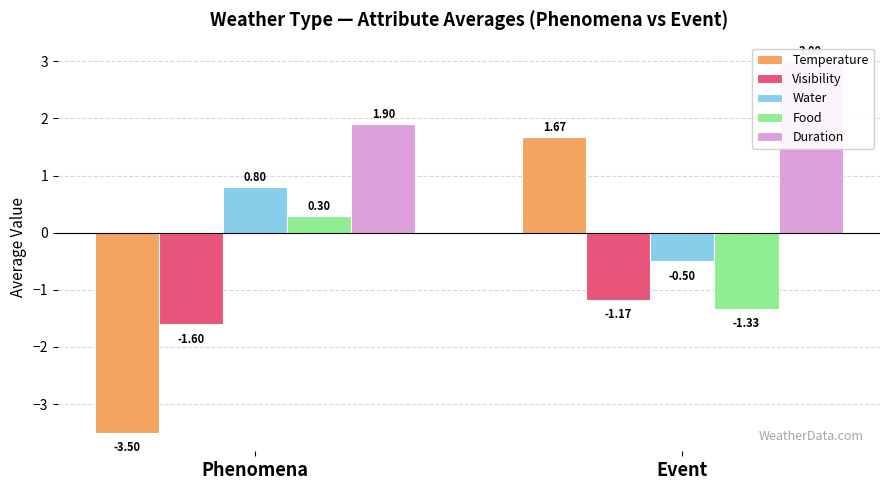

How many positive values does the Water series have?

1